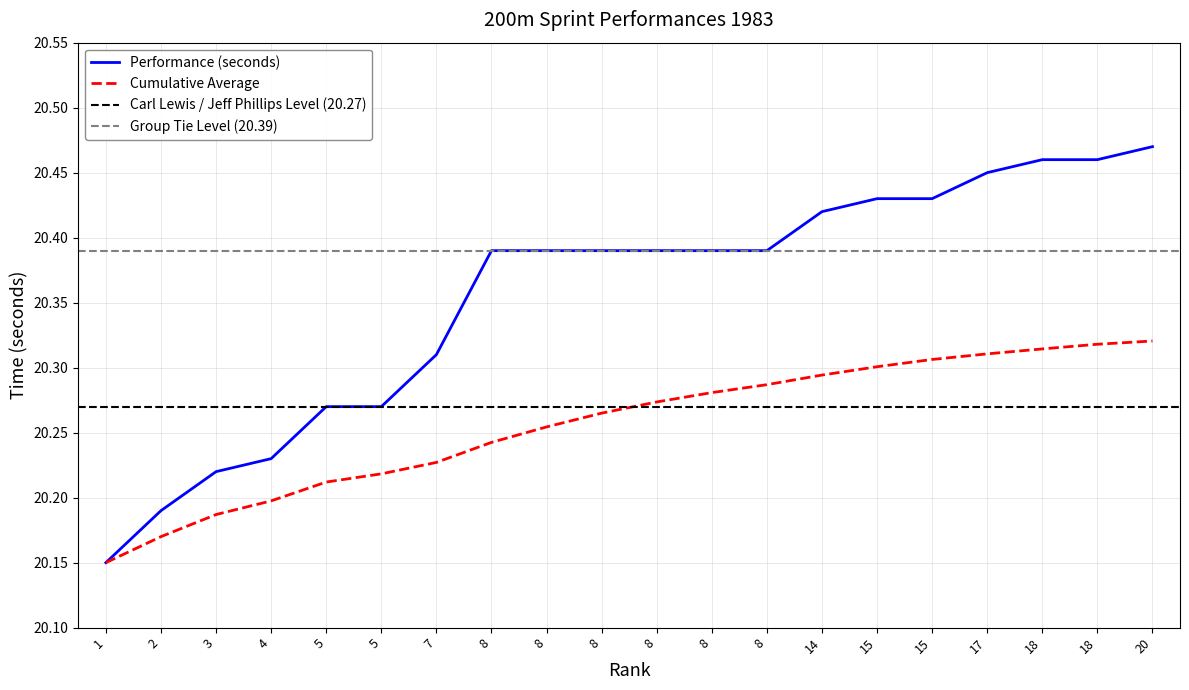

What is the maximum value shown in the chart?

20.5